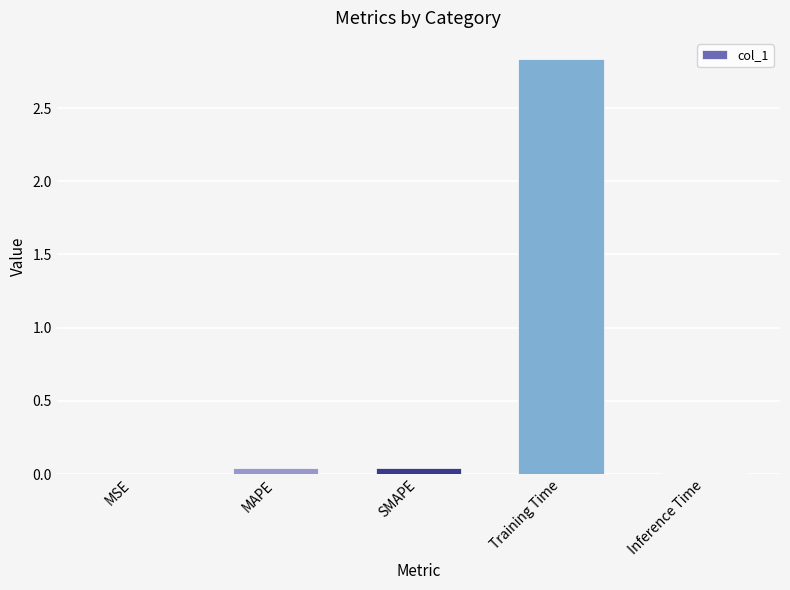

True or false: the data shows 4.2 at Training Time.

False